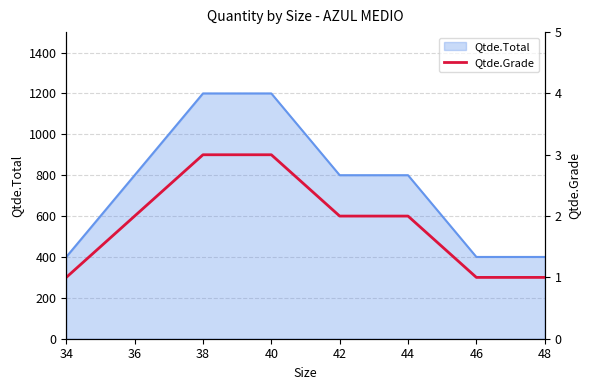

What is the maximum value for Qtde.Total?

1200